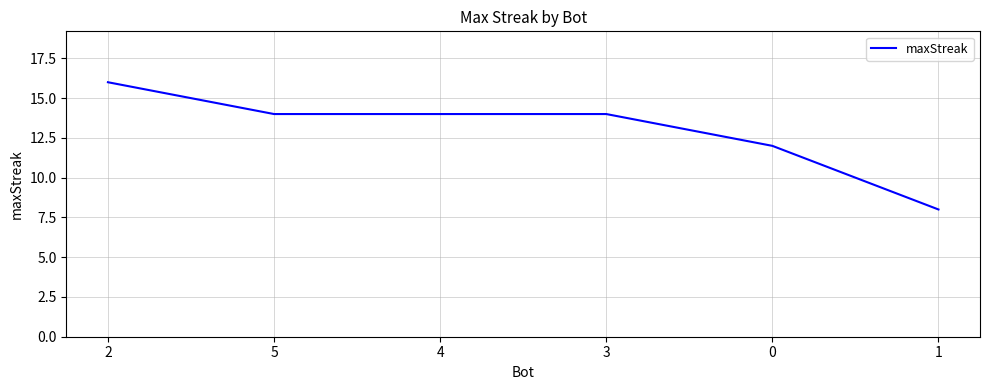

What position from the right is 4?

4